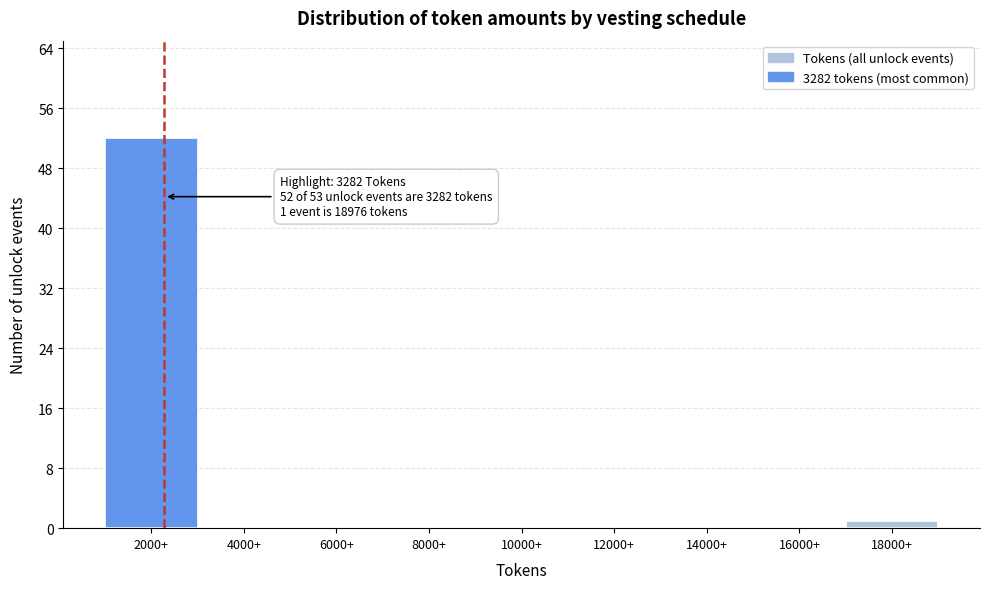

Reading left to right, list all the values displayed in this chart.

2000+=52	4000+=0	6000+=0	8000+=0	10000+=0	12000+=0	14000+=0	16000+=0	18000+=1